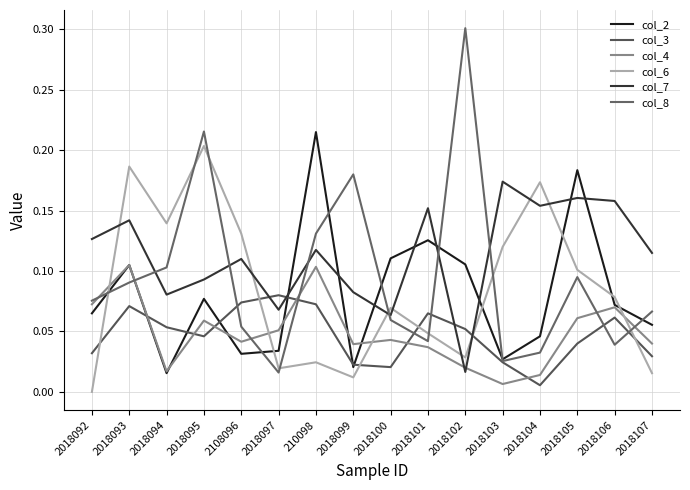

True or false: col_3 has a value of 0.0 at 2018105.

True